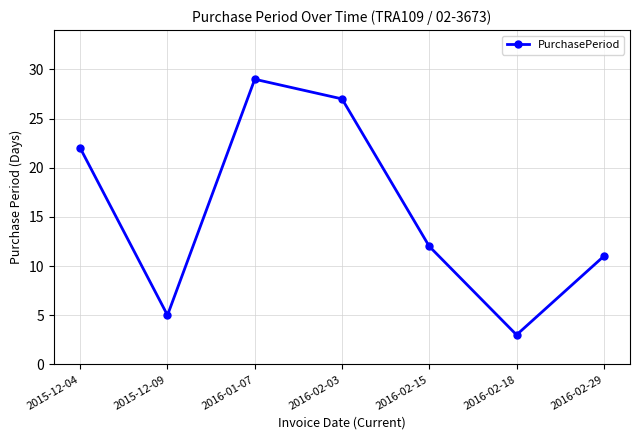

Rank the categories by value from highest to lowest.

2016-01-07, 2016-02-03, 2015-12-04, 2016-02-15, 2016-02-29, 2015-12-09, 2016-02-18